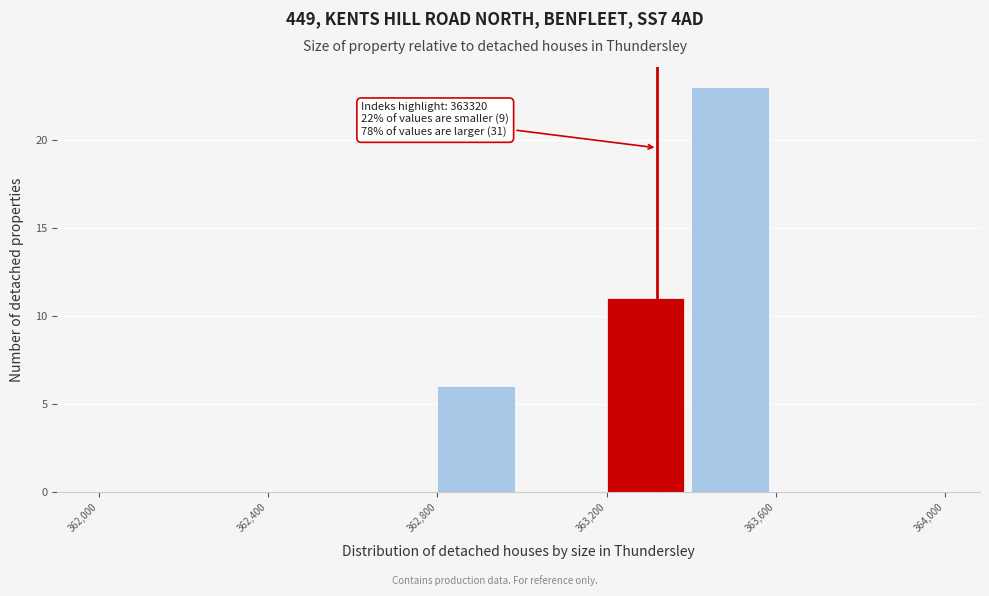

Which range on the x-axis has the tallest bar?

363400 to 363600